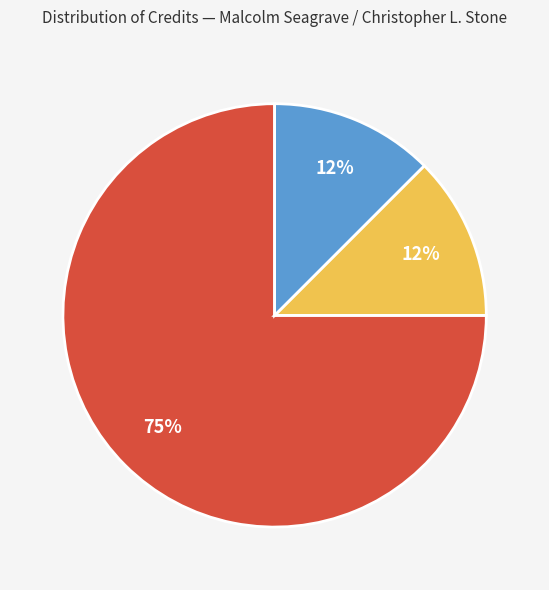

Is there a majority slice in this chart?

Yes